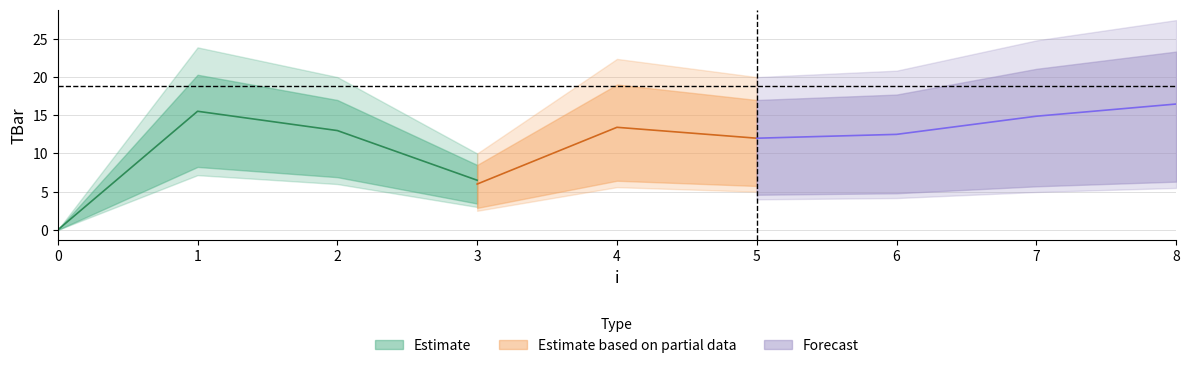

How many values exceed 20?

5